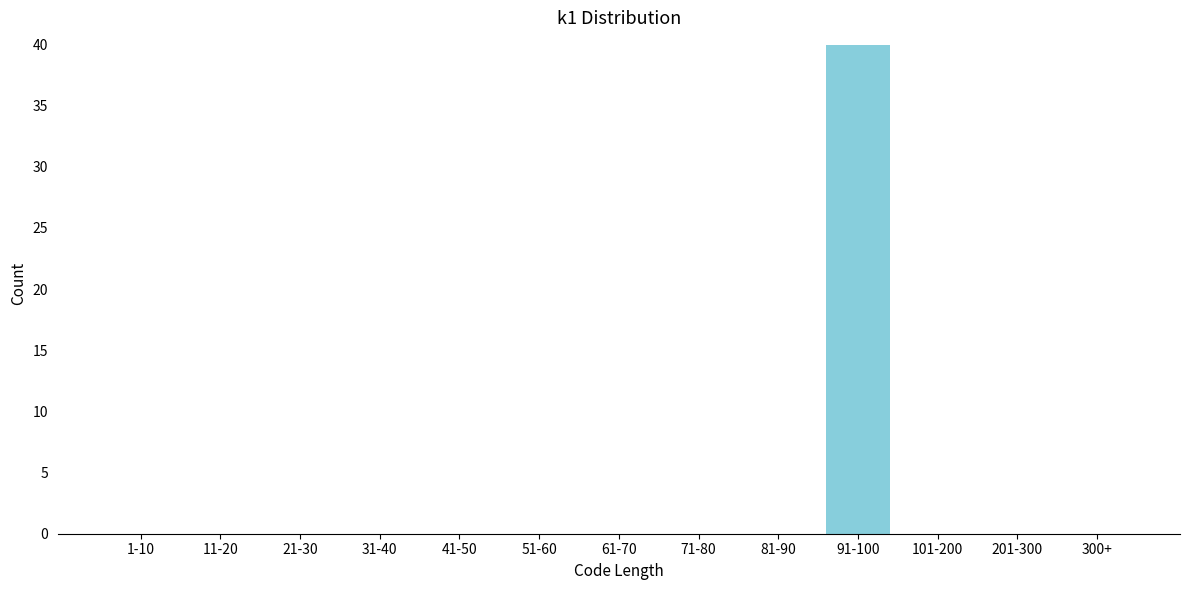

Reading left to right, what are all the values shown in this chart?

1-10=0	11-20=0	21-30=0	31-40=0	41-50=0	51-60=0	61-70=0	71-80=0	81-90=0	91-100=40	101-200=0	201-300=0	300+=0